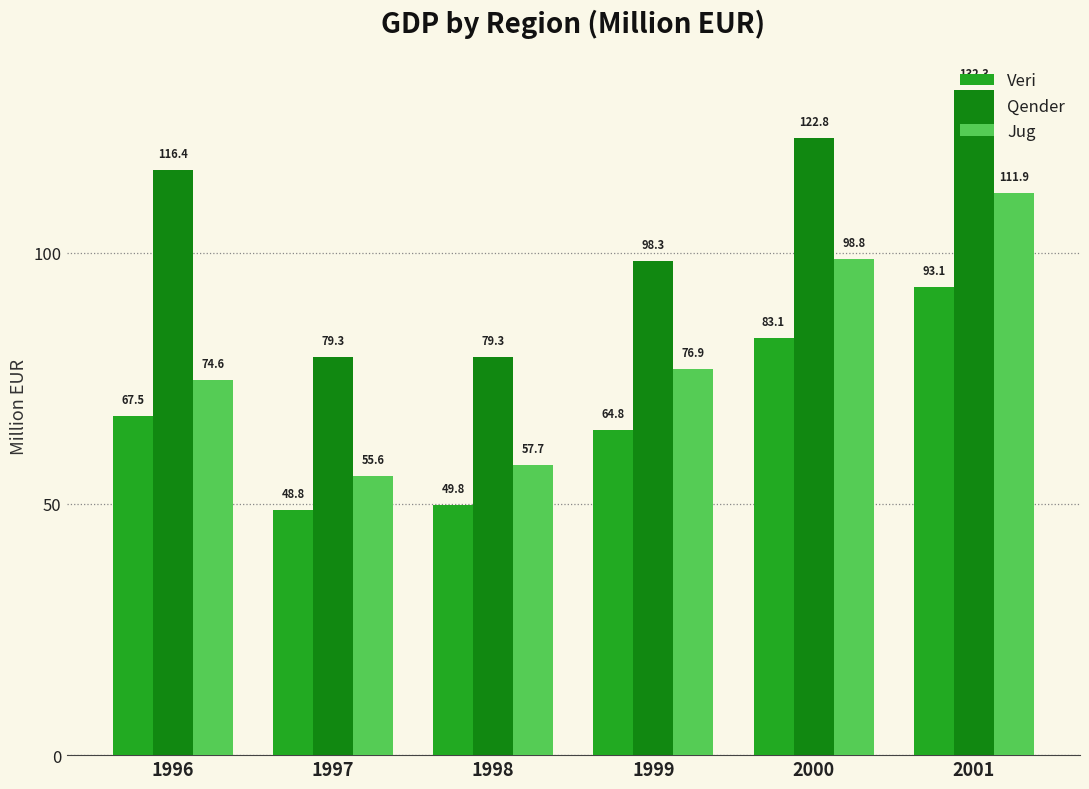

At how many categories does at least one series exceed 70?

6